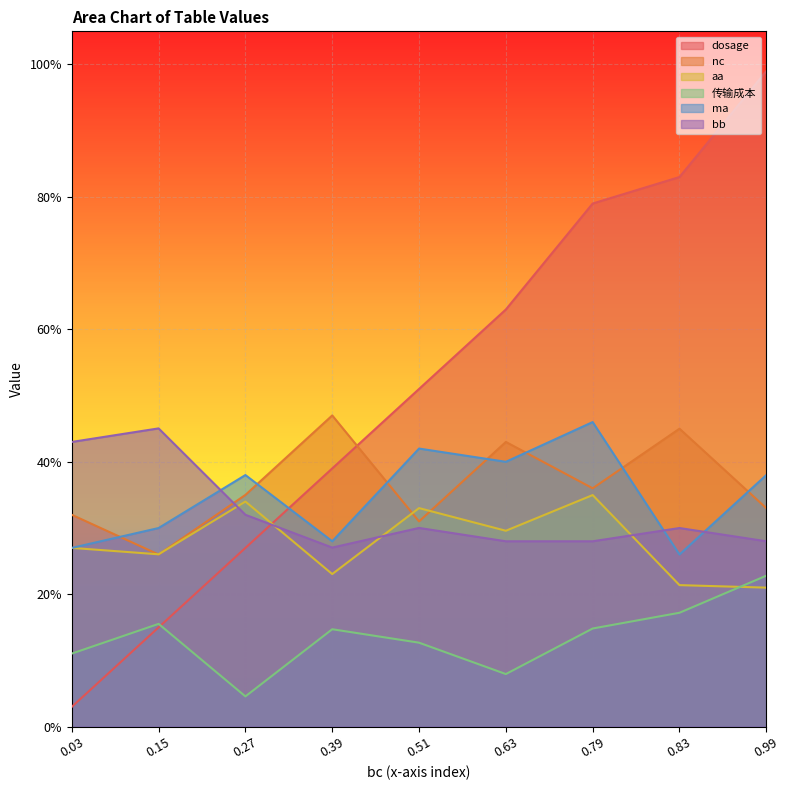

List the labels in order of nc value, smallest first.

0.15, 0.51, 0.03, 0.99, 0.27, 0.79, 0.63, 0.83, 0.39